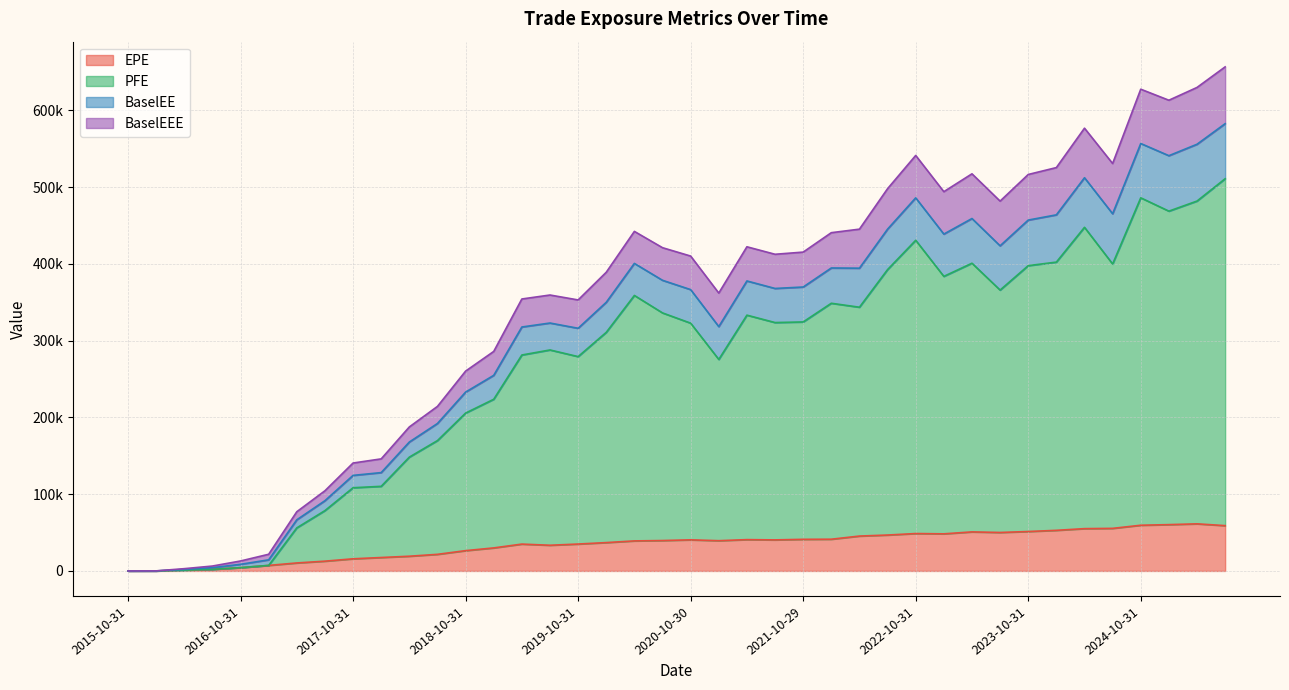

Is it true that BaselEEE equals 24334.6 at 2017-07-31?

False